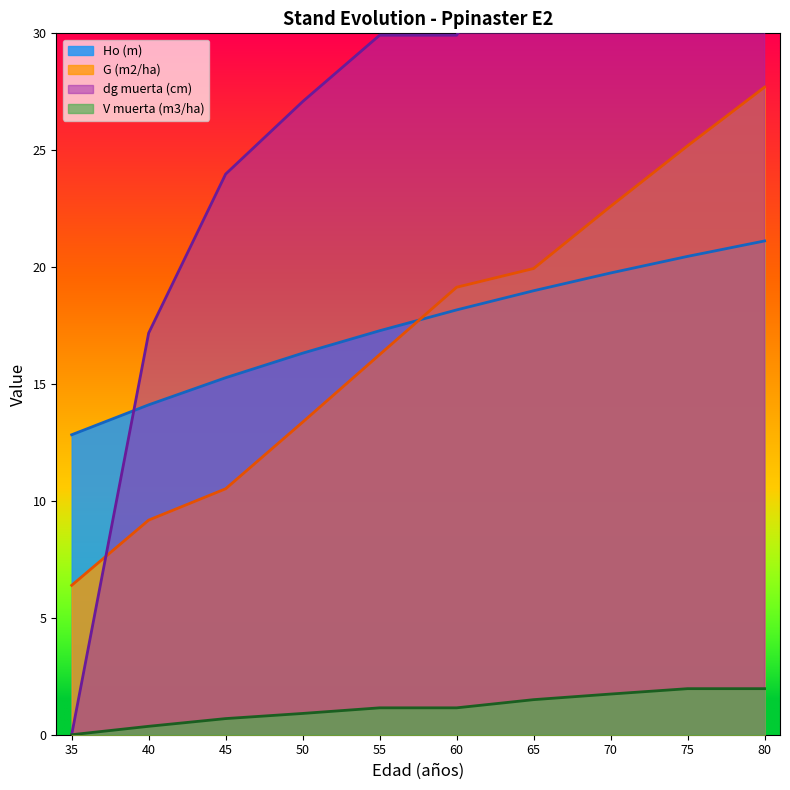

Is it true that G (m2/ha) equals 14.5 at 40?

False